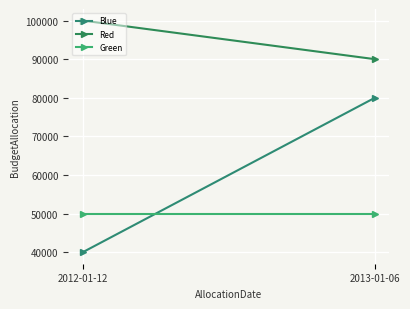

List the series in order of their overall mean, highest first.

Red, Blue, Green